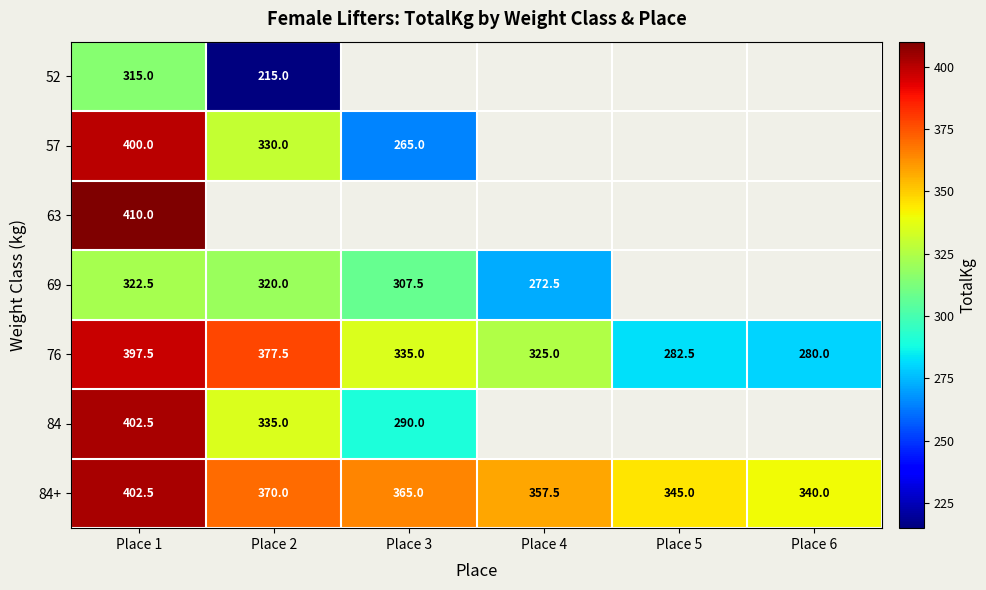

At which label does 76 reach its minimum?

Place 6